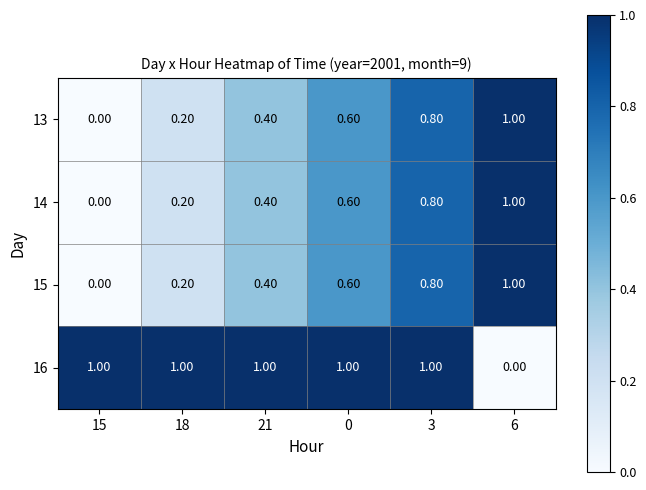

At how many categories does at least one series exceed 0?

6